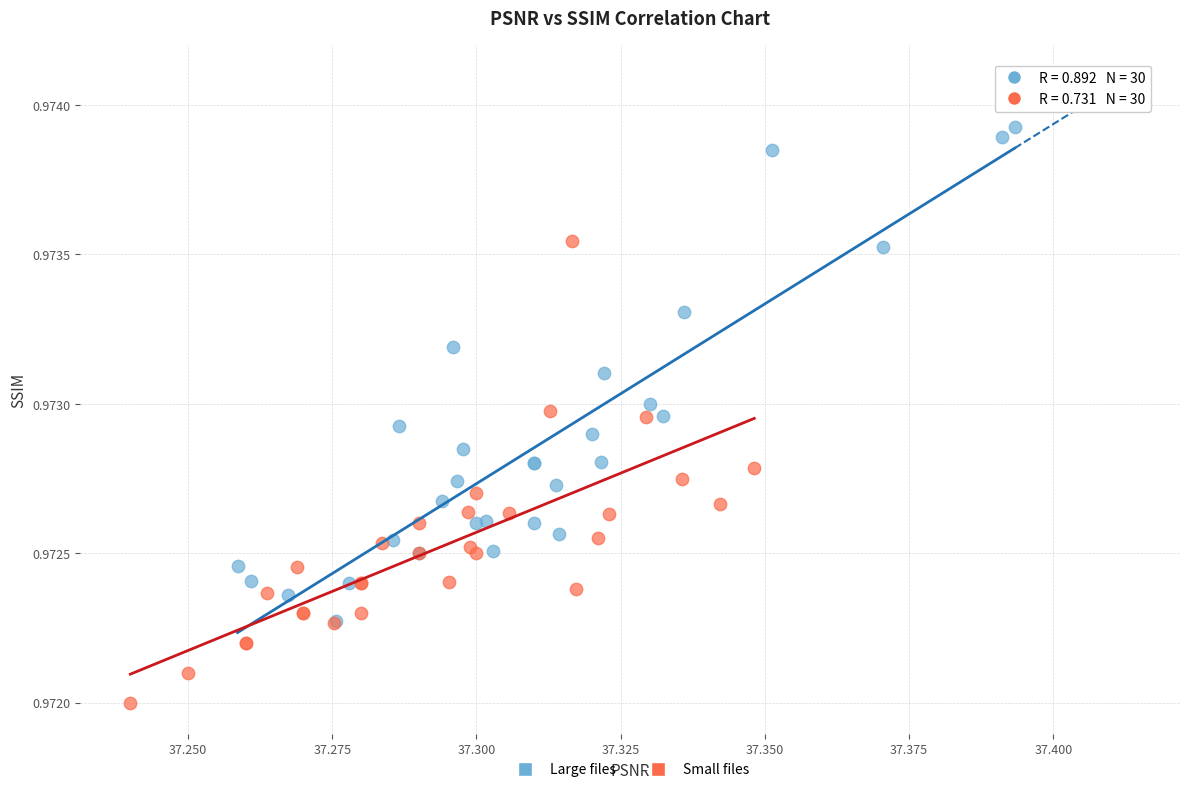

Which series reaches the minimum Y coordinate?

Small files